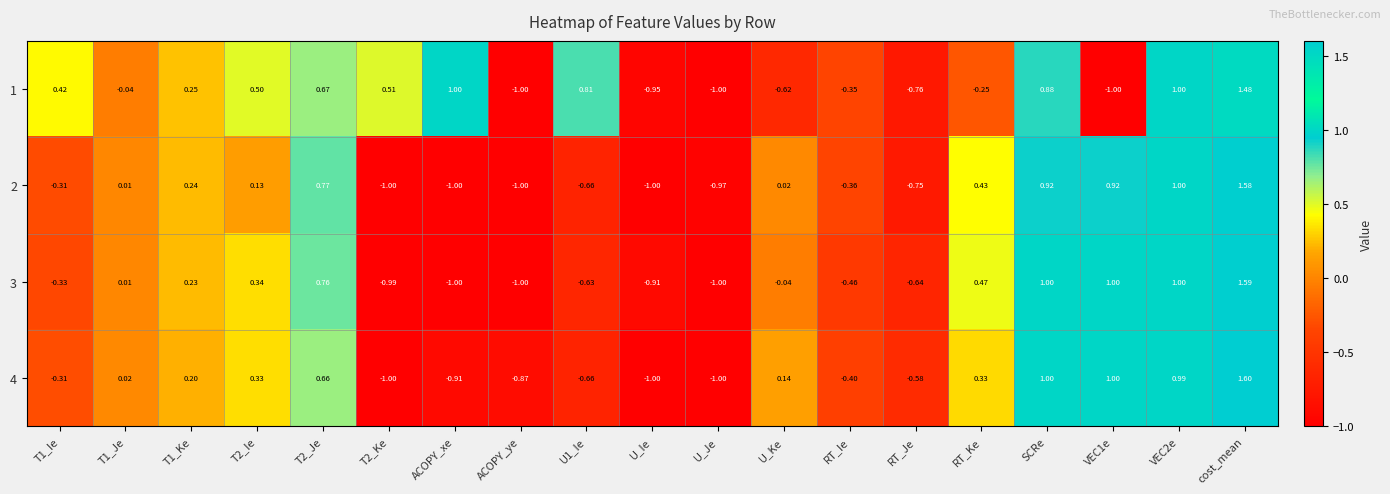

Count the number of data series in this chart.

4